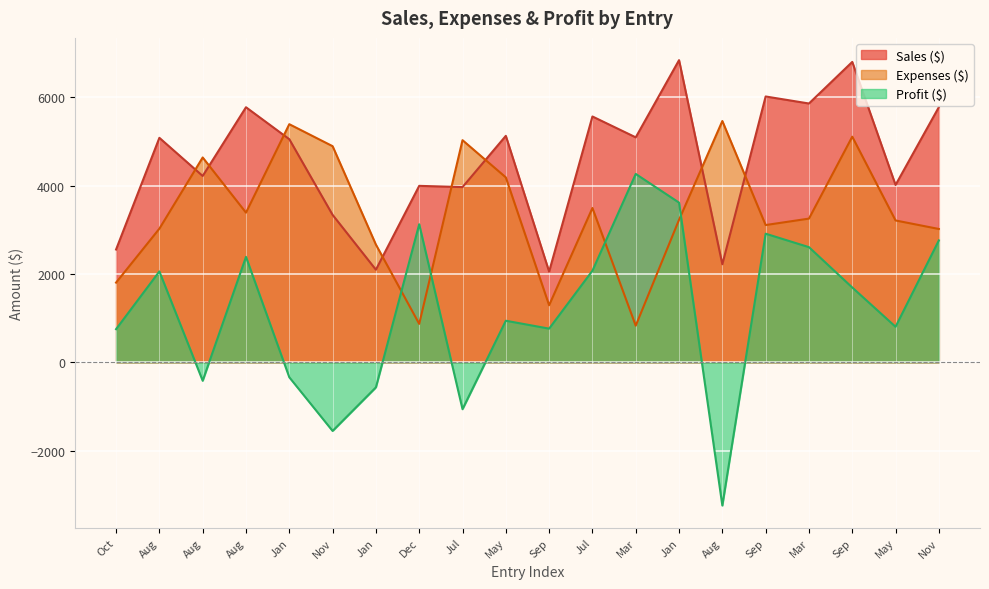

How many distinct data groups are displayed?

3